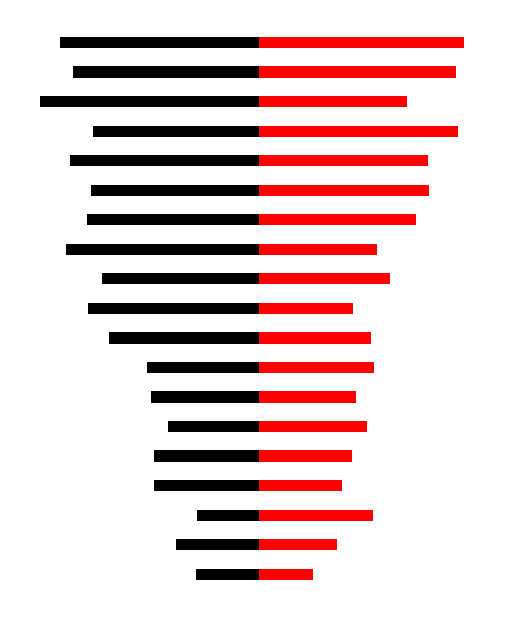

Are the bars grouped side by side (vs. stacked)?

Yes